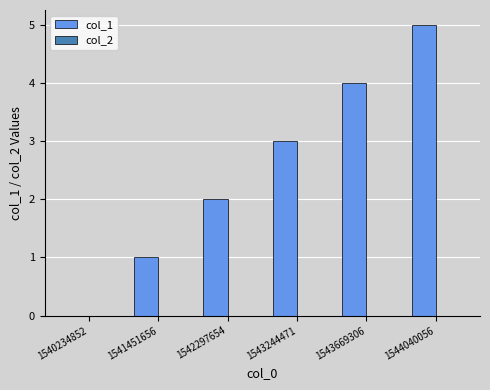

How many distinct data groups are displayed?

1